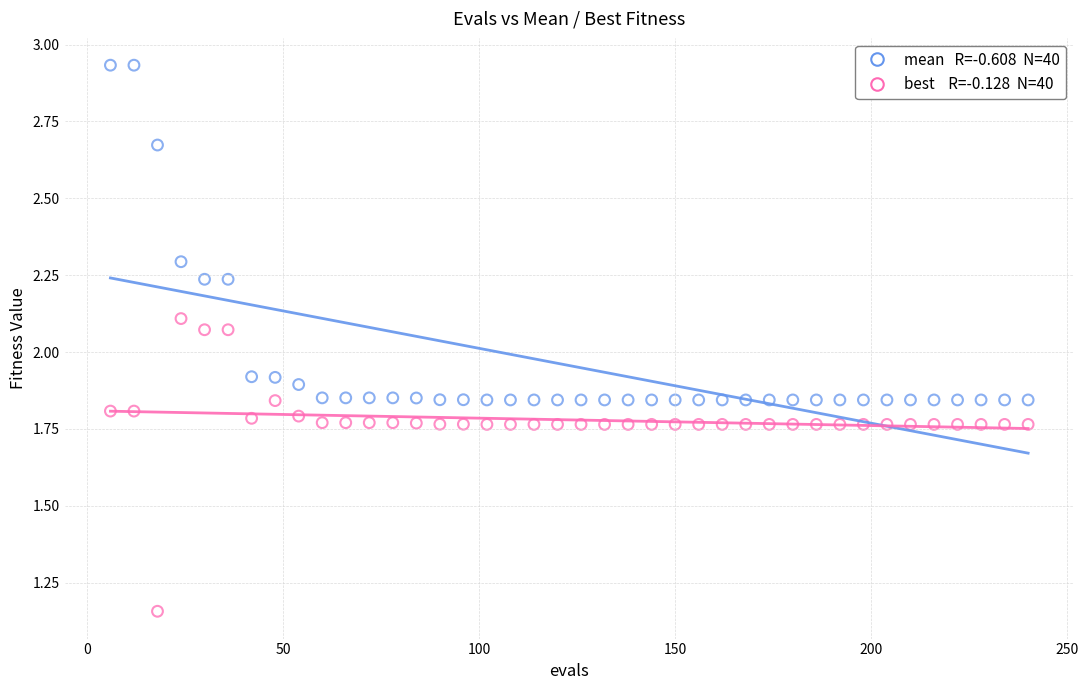

Across all data points, what is the range of X values (max minus min)?

234.0